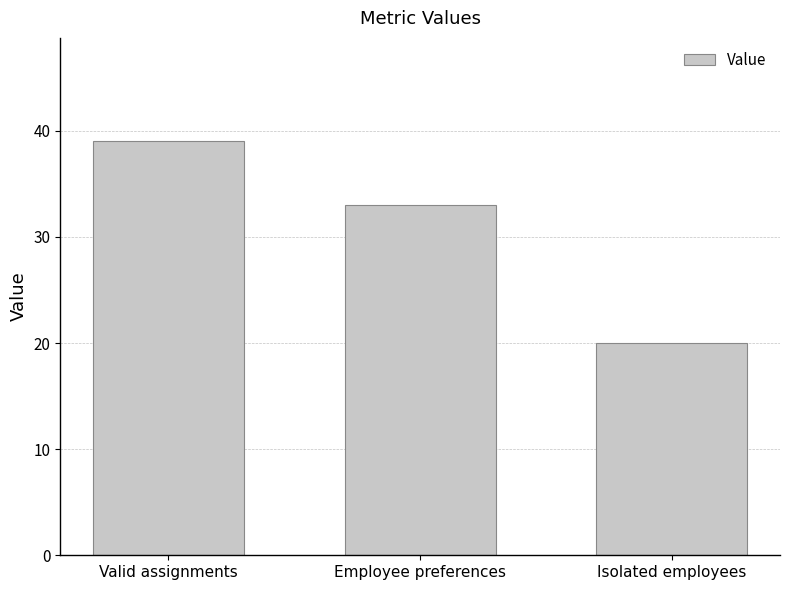

What is the smallest value displayed?

20